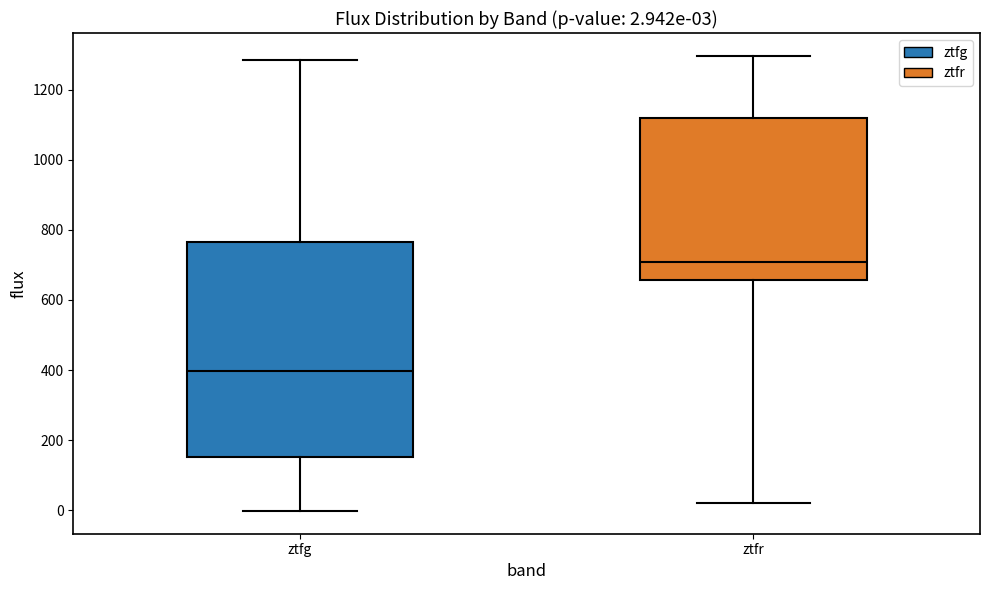

Comparing the boxes themselves (not the whiskers), which one is the tallest?

ztfg